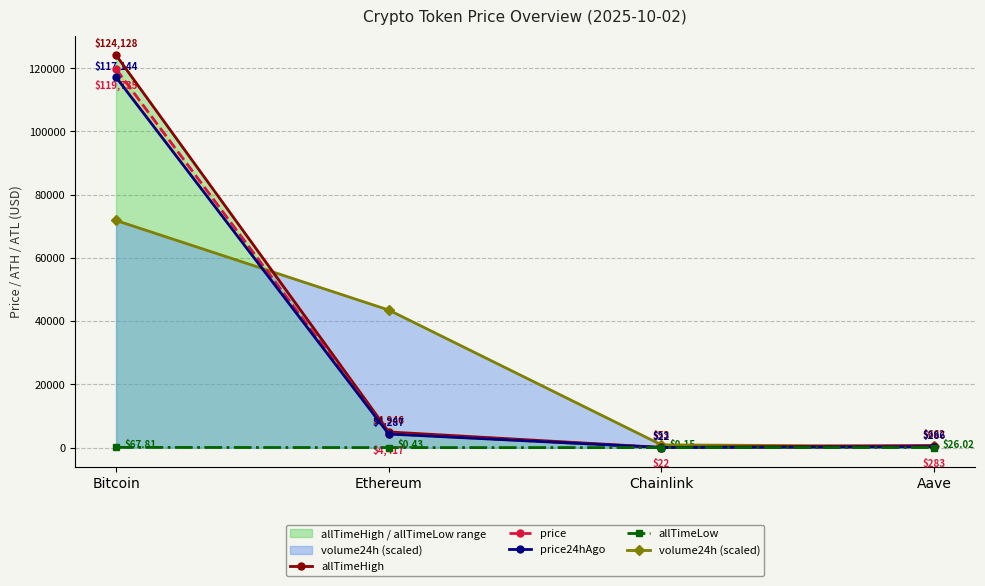

Which series has the widest spread of values?

allTimeHigh